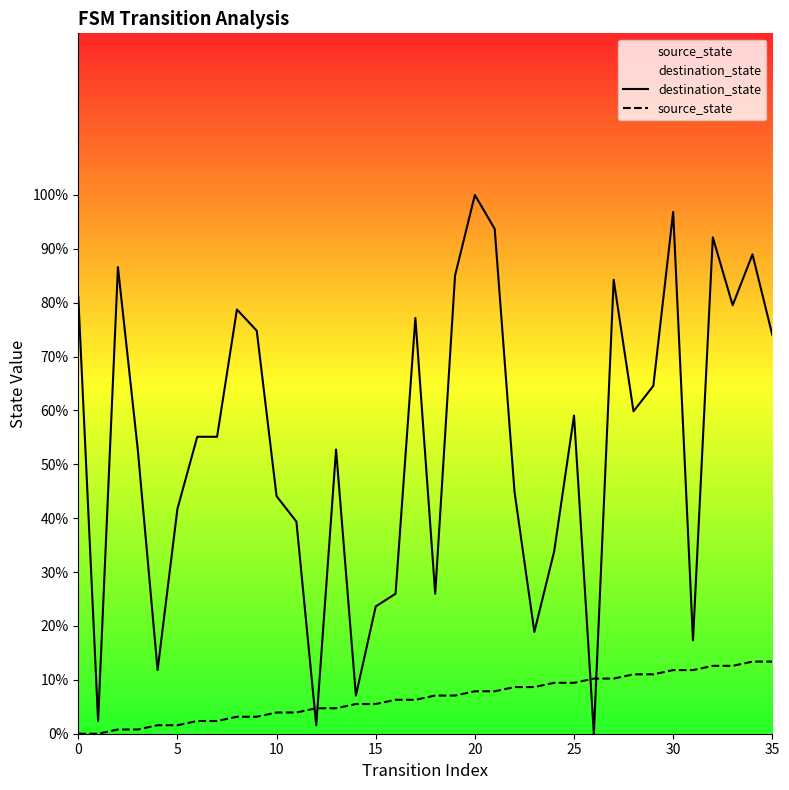

How many data points in source_state are above 7?

18